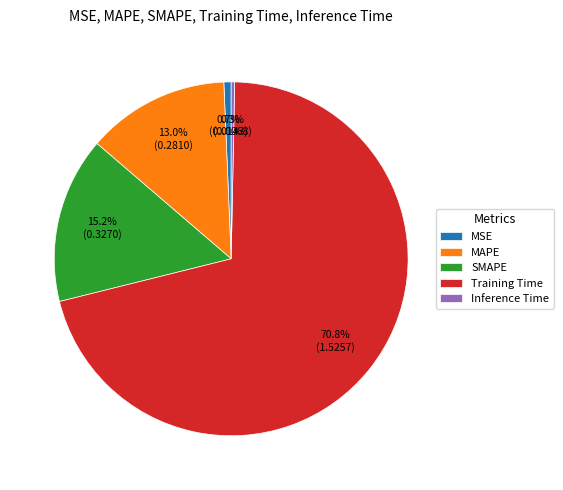

How many slices are in this pie chart?

5